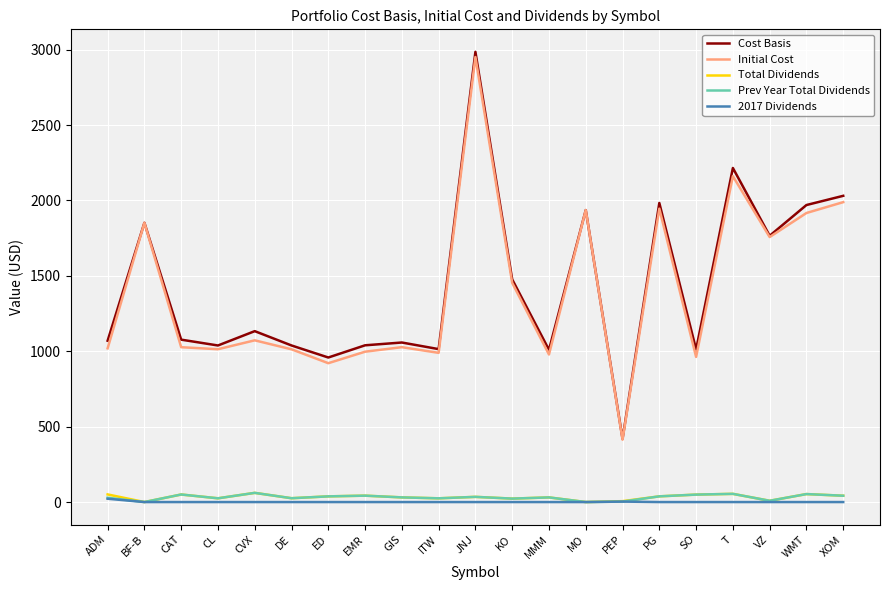

The Initial Cost series shows 1945.5 at PG. True or false?

True